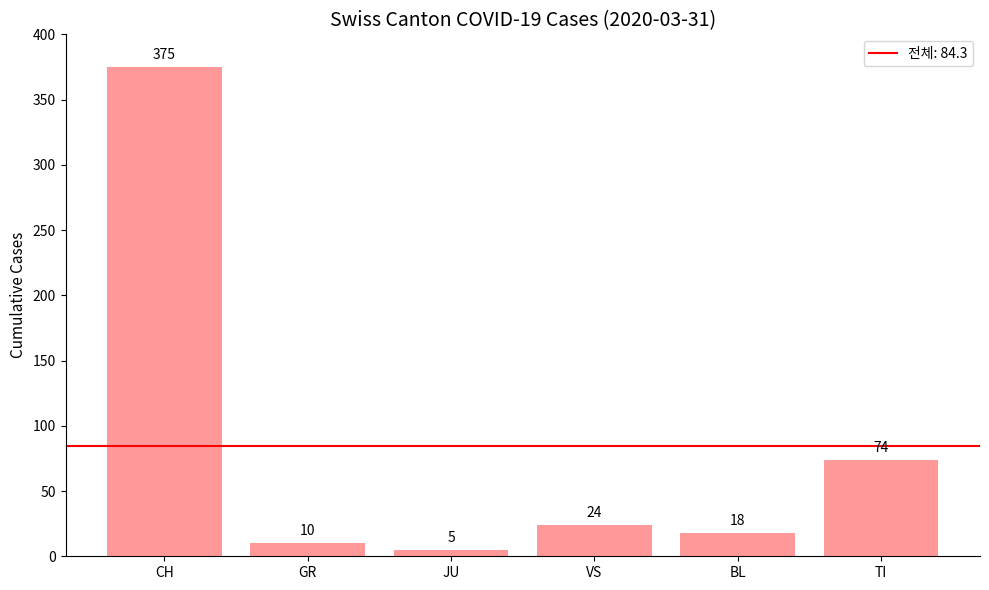

Where is the data nearest to the value 190?

TI